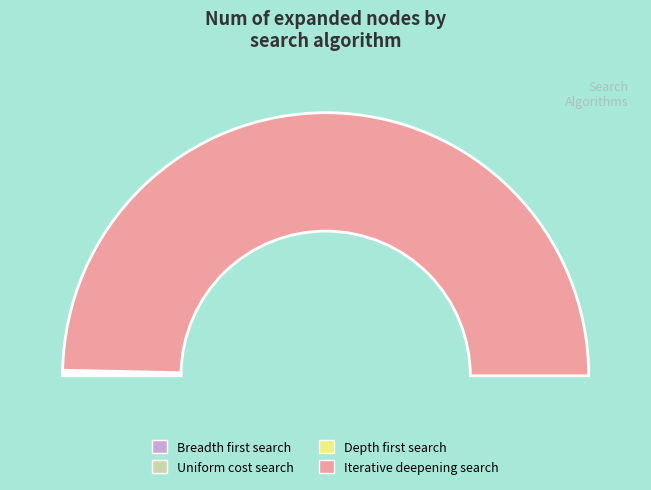

Do Iterative deepening search and Uniform cost search together represent more than half of the pie?

Yes